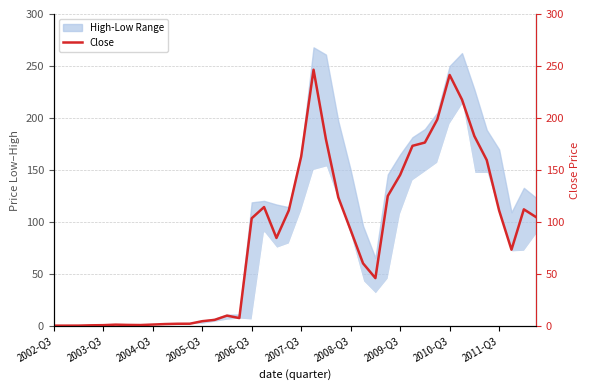

How many interior local peaks (higher than both neighbors) does the data have?

6